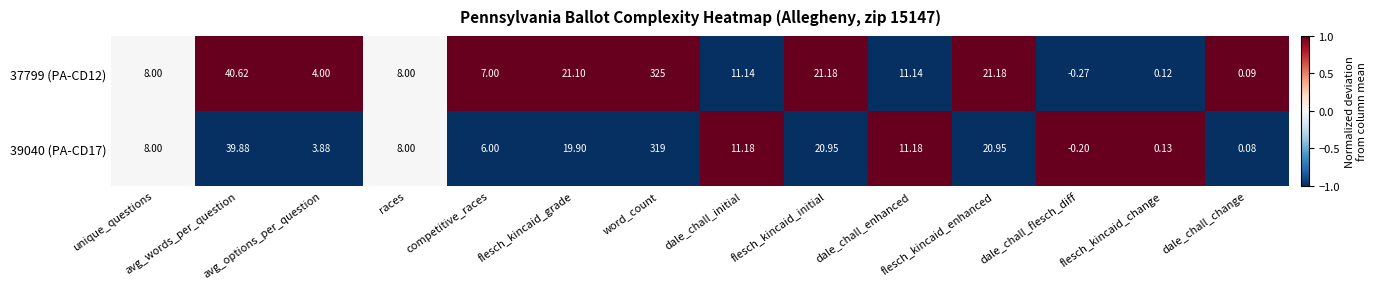

How many negative values does the 39040 (PA-CD17) series have?

1